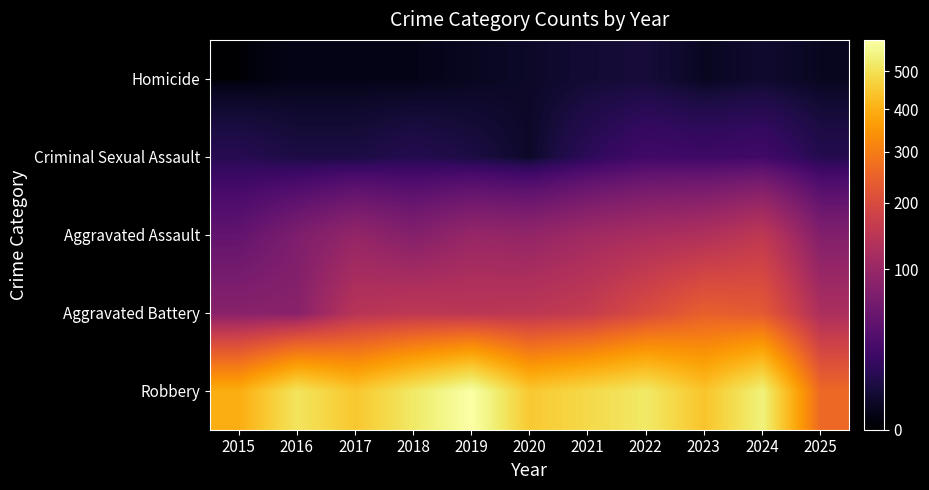

How many series are shown in this chart?

5